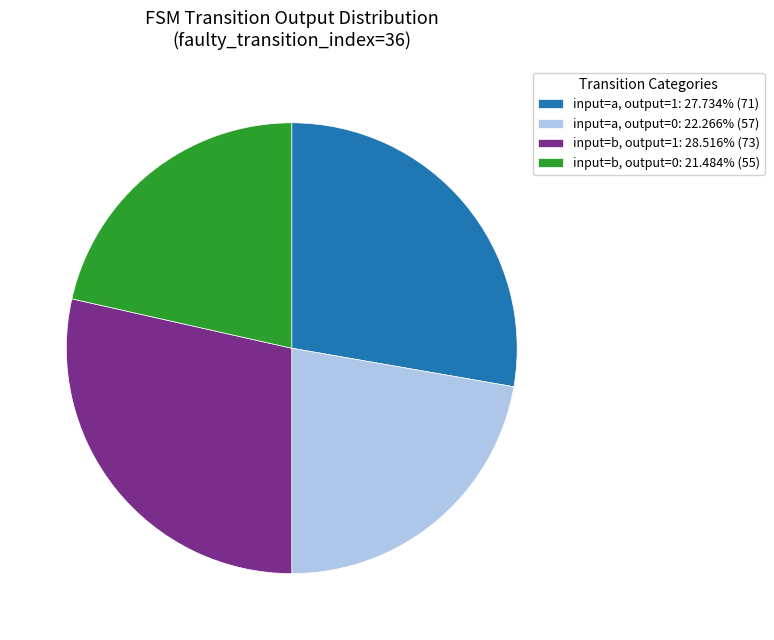

Combined, do input=a, output=1: 27.734% (71) and input=b, output=0: 21.484% (55) account for over 50%?

No